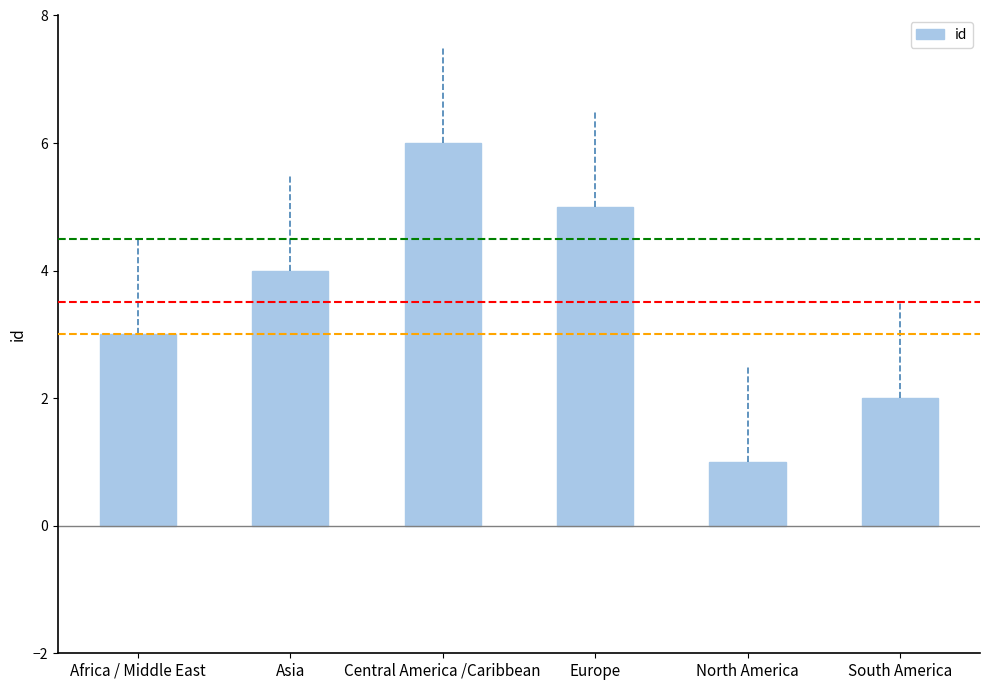

What is the ratio of the value at Central America /Caribbean to the value at South America?

3.0